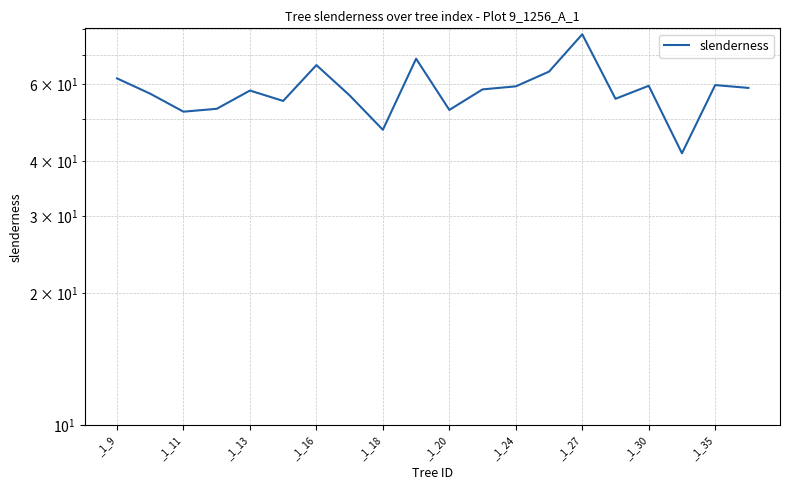

How many lines are shown in the chart?

1